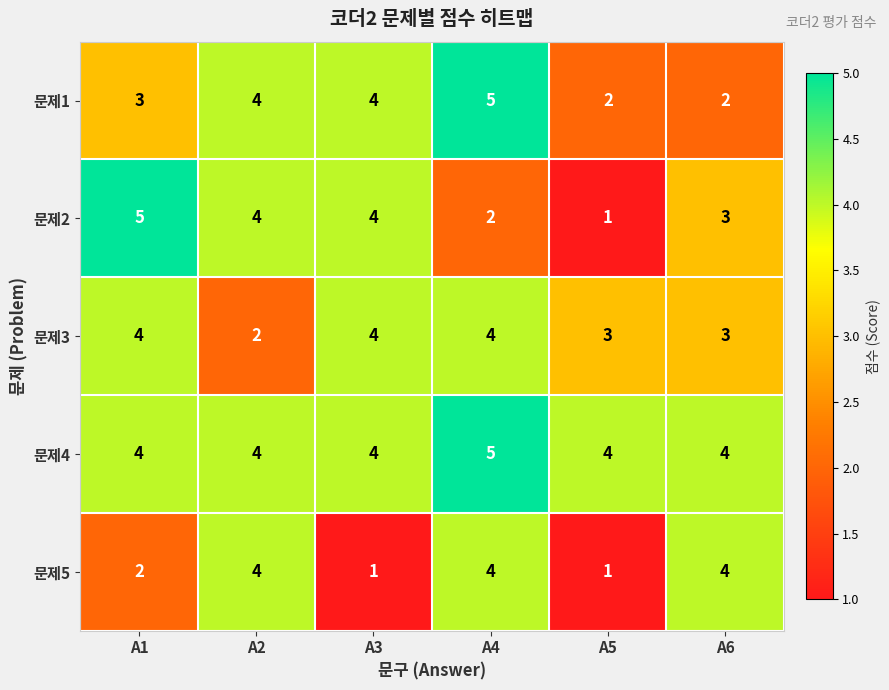

The 문제2 series shows 5 at A2. True or false?

False